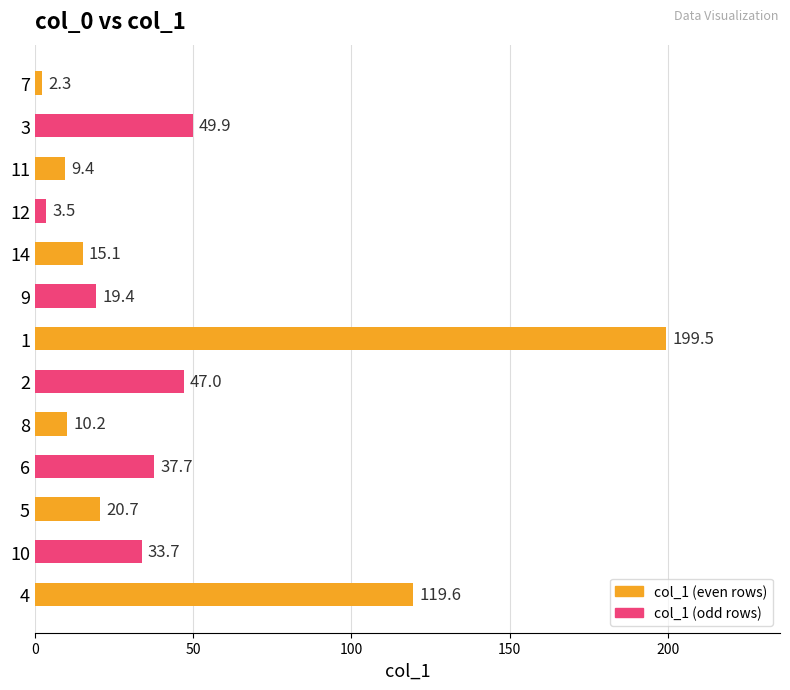

What is the difference between the maximum and minimum values?

197.2